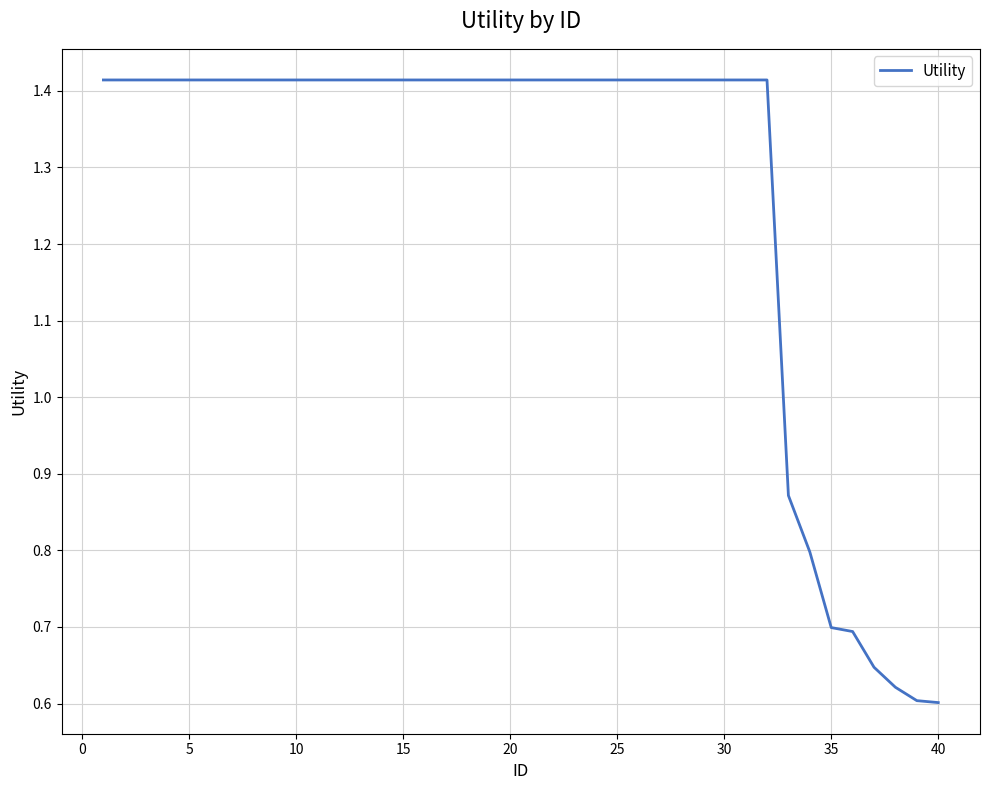

Reading right to left, list all the values displayed in this chart.

0.6	0.6	0.6	0.6	0.7	0.7	0.8	0.9	1.4	1.4	1.4	1.4	1.4	1.4	1.4	1.4	1.4	1.4	1.4	1.4	1.4	1.4	1.4	1.4	1.4	1.4	1.4	1.4	1.4	1.4	1.4	1.4	1.4	1.4	1.4	1.4	1.4	1.4	1.4	1.4